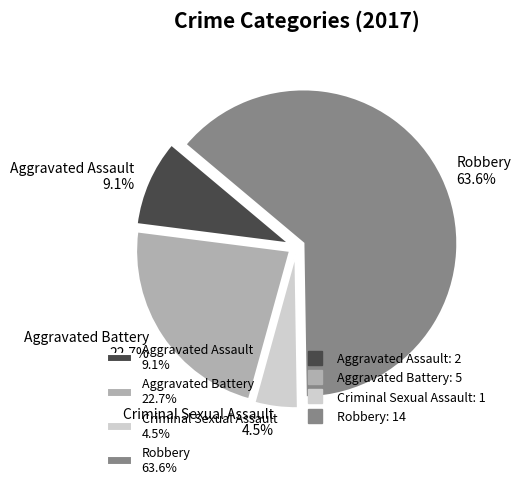

Which slice represents more than half of the pie?

Robbery